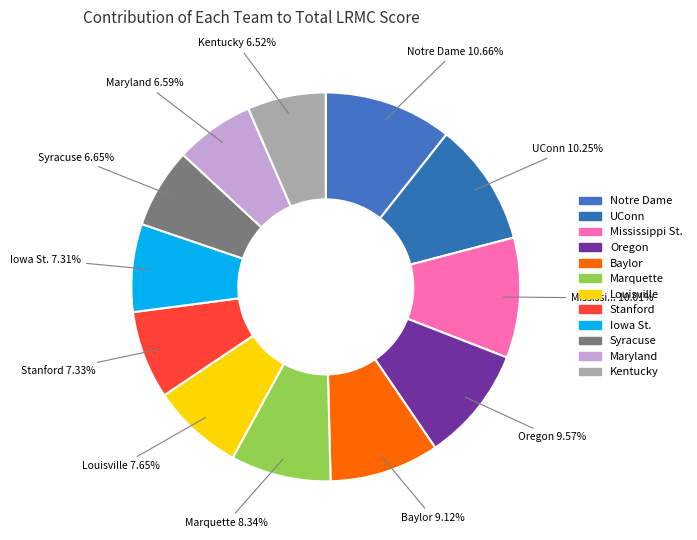

How many segments does this pie chart have?

12